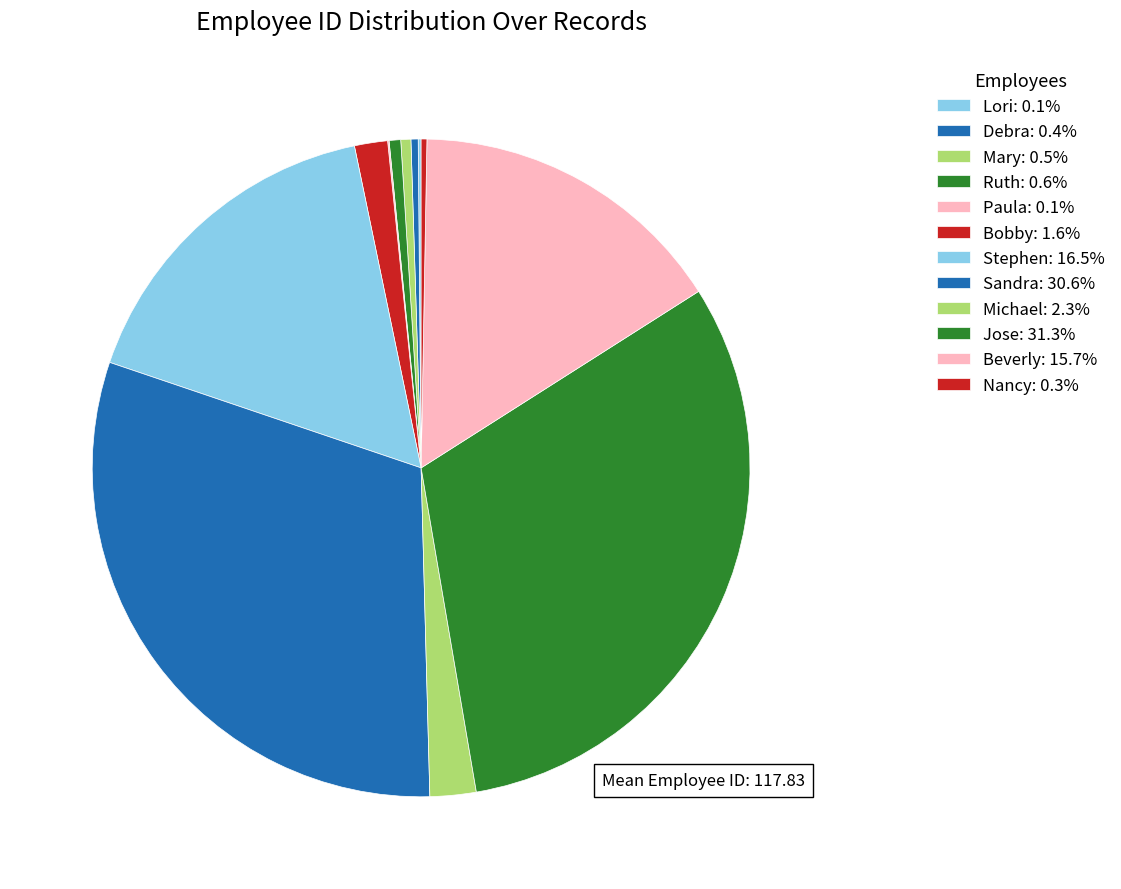

Is the sum of Jose and Stephen greater than half?

No